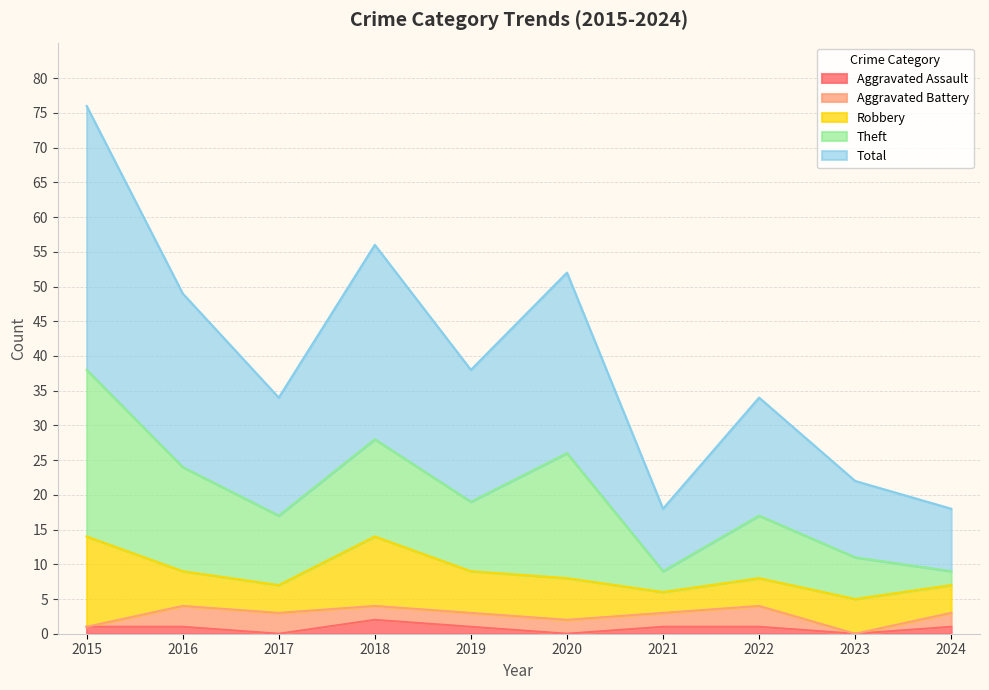

What are all the series names shown in the legend?

Aggravated Assault, Aggravated Battery, Robbery, Theft, Total